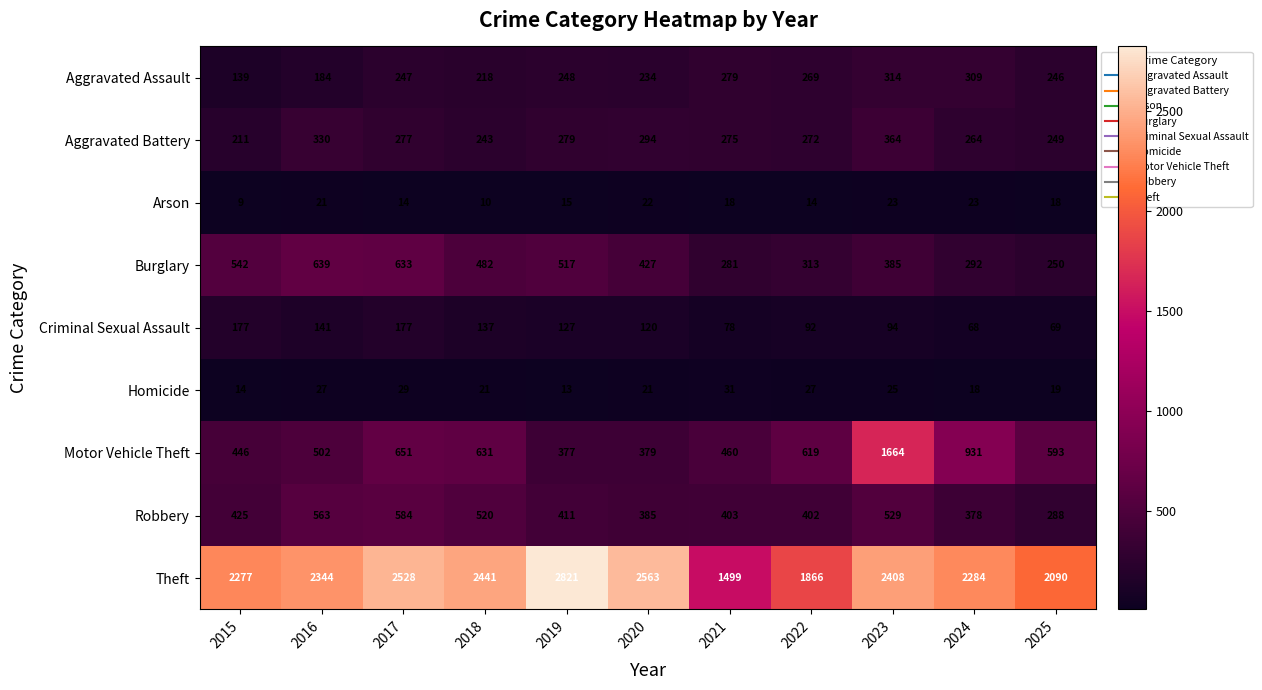

What is the average value of the Robbery series?

444